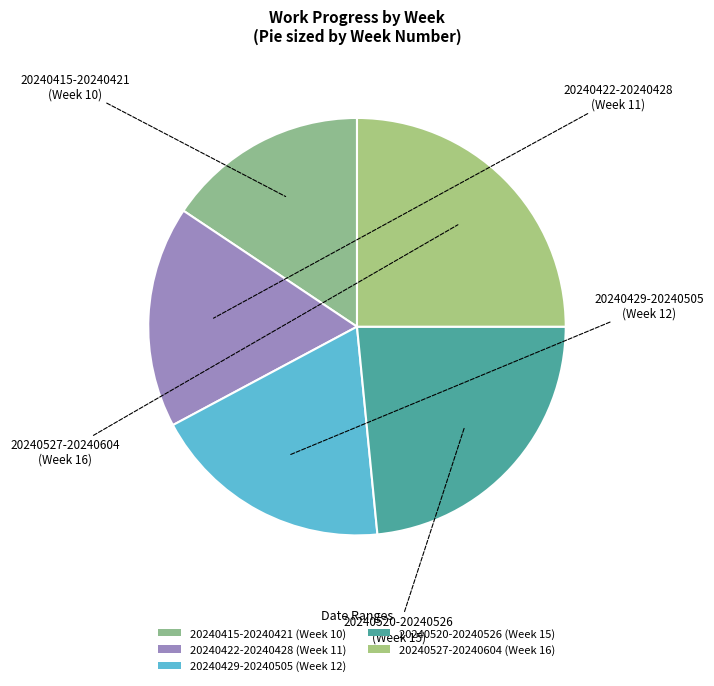

True or false: 20240520-20240526 (Week 15) accounts for 9% of the total.

False